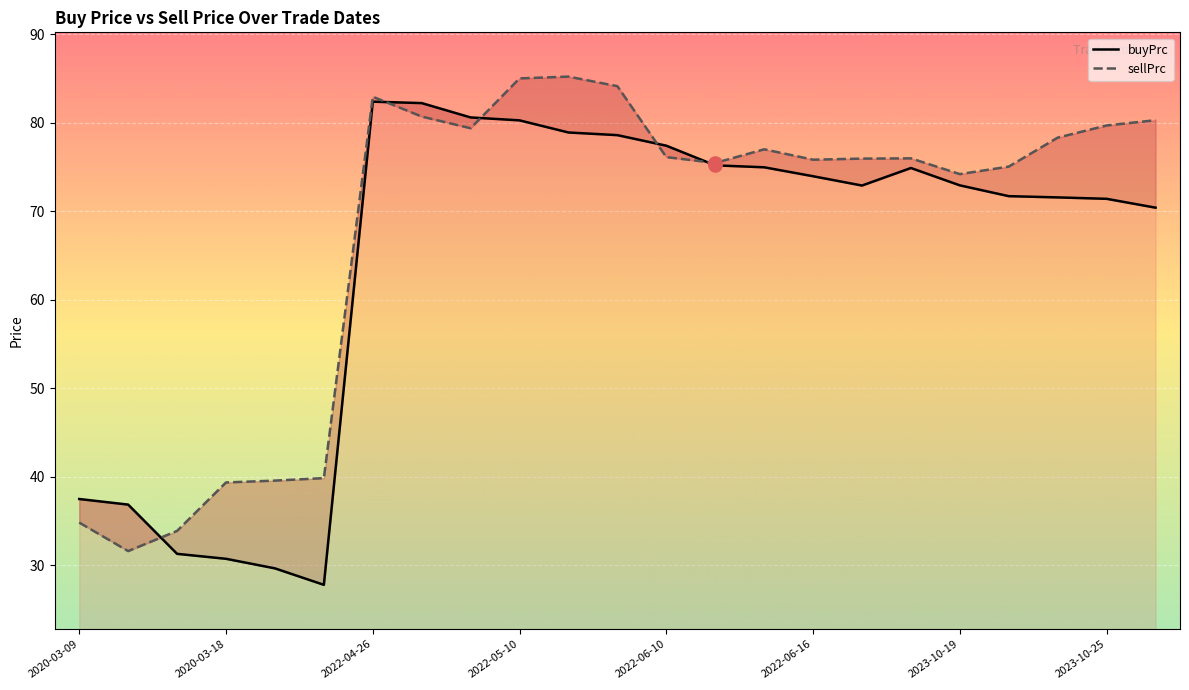

Which series has the widest spread of Y values?

buyPrc